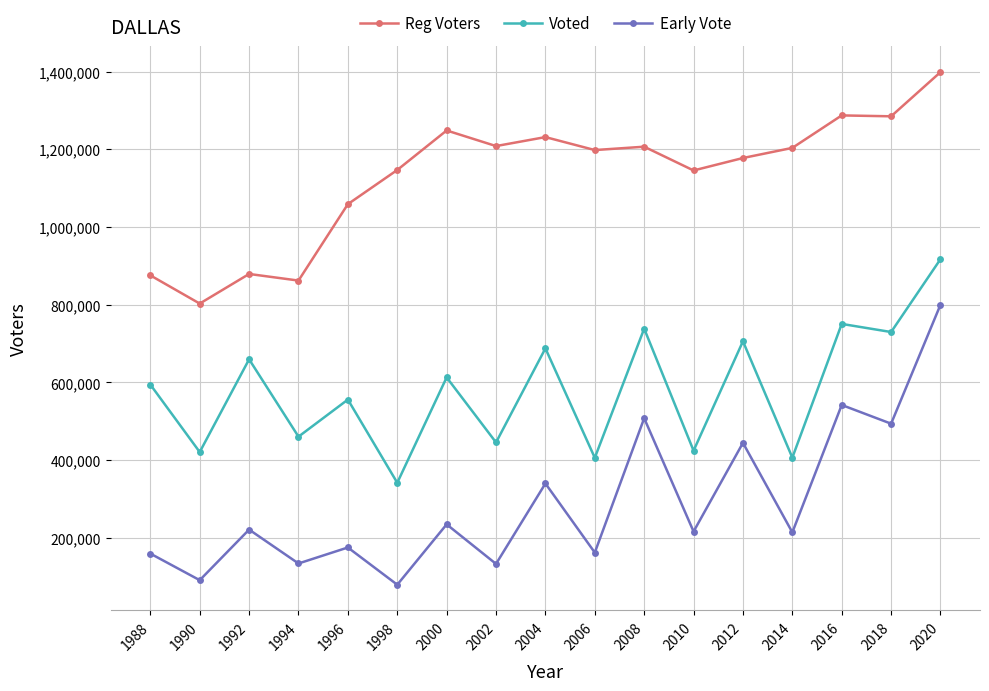

What is the minimum value for Early Vote?

79646